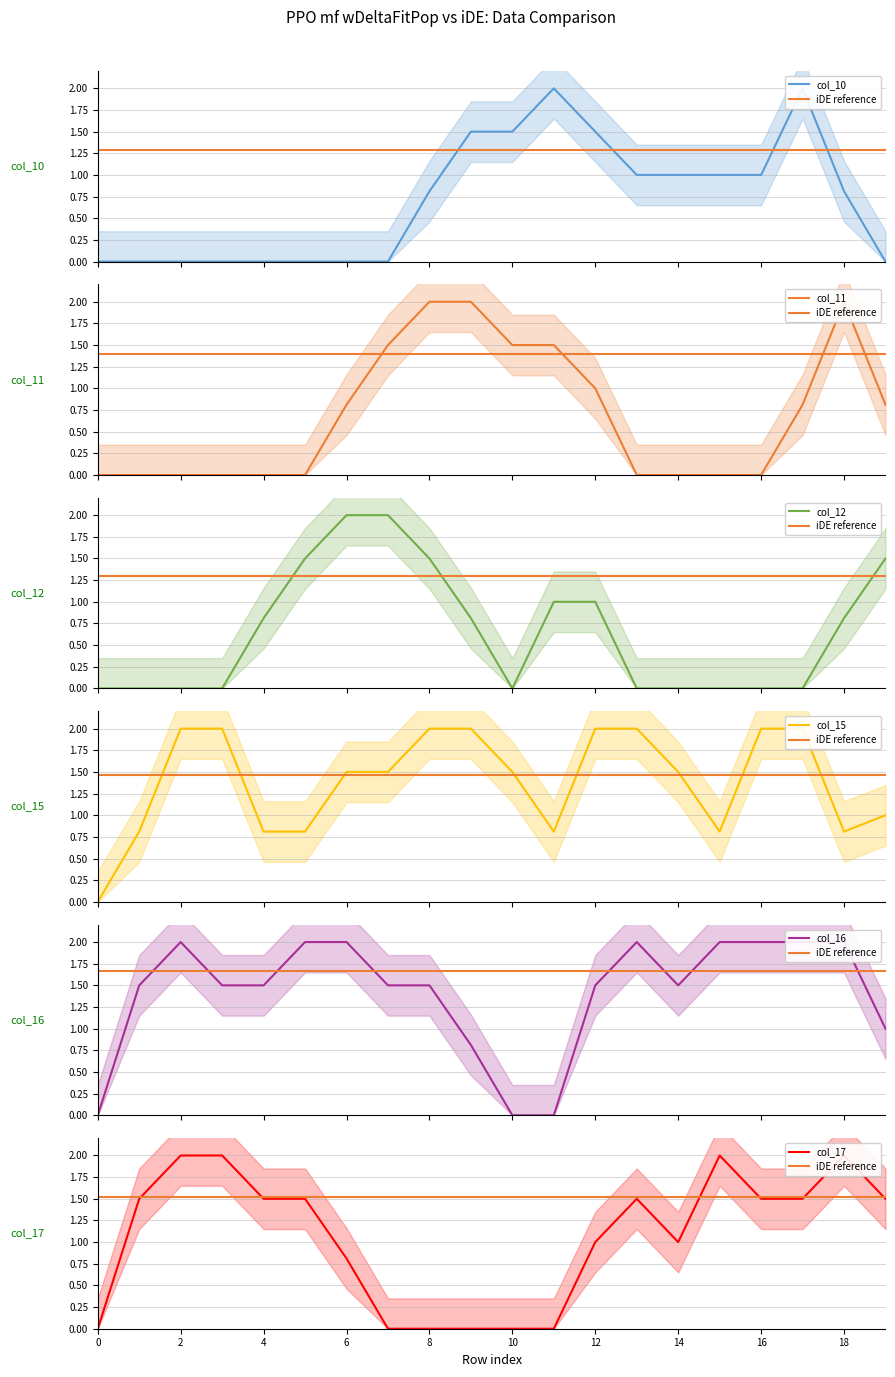

Reading left to right, transcribe all the data shown in this chart.

col_10: 0=0.0	1=0.0	2=0.0	3=0.0	4=0.0	5=0.0	6=0.0	7=0.0	8=0.8	9=1.5	10=1.5	11=2.0	12=1.5	13=1.0	14=1.0	15=1.0	16=1.0	17=2.0	18=0.8	19=0.0
col_11: 0=0.0	1=0.0	2=0.0	3=0.0	4=0.0	5=0.0	6=0.8	7=1.5	8=2.0	9=2.0	10=1.5	11=1.5	12=1.0	13=0.0	14=0.0	15=0.0	16=0.0	17=0.8	18=2.0	19=0.8
col_12: 0=0.0	1=0.0	2=0.0	3=0.0	4=0.8	5=1.5	6=2.0	7=2.0	8=1.5	9=0.8	10=0.0	11=1.0	12=1.0	13=0.0	14=0.0	15=0.0	16=0.0	17=0.0	18=0.8	19=1.5
col_15: 0=0.0	1=0.8	2=2.0	3=2.0	4=0.8	5=0.8	6=1.5	7=1.5	8=2.0	9=2.0	10=1.5	11=0.8	12=2.0	13=2.0	14=1.5	15=0.8	16=2.0	17=2.0	18=0.8	19=1.0
col_16: 0=0.0	1=1.5	2=2.0	3=1.5	4=1.5	5=2.0	6=2.0	7=1.5	8=1.5	9=0.8	10=0.0	11=0.0	12=1.5	13=2.0	14=1.5	15=2.0	16=2.0	17=2.0	18=2.0	19=1.0
col_17: 0=0.0	1=1.5	2=2.0	3=2.0	4=1.5	5=1.5	6=0.8	7=0.0	8=0.0	9=0.0	10=0.0	11=0.0	12=1.0	13=1.5	14=1.0	15=2.0	16=1.5	17=1.5	18=2.0	19=1.5